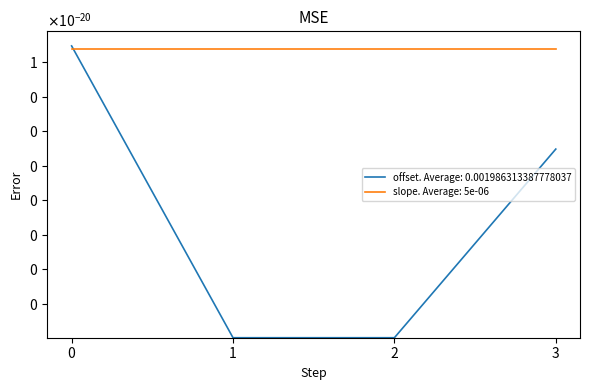

True or false: the data shows 0.0 at 3.

False